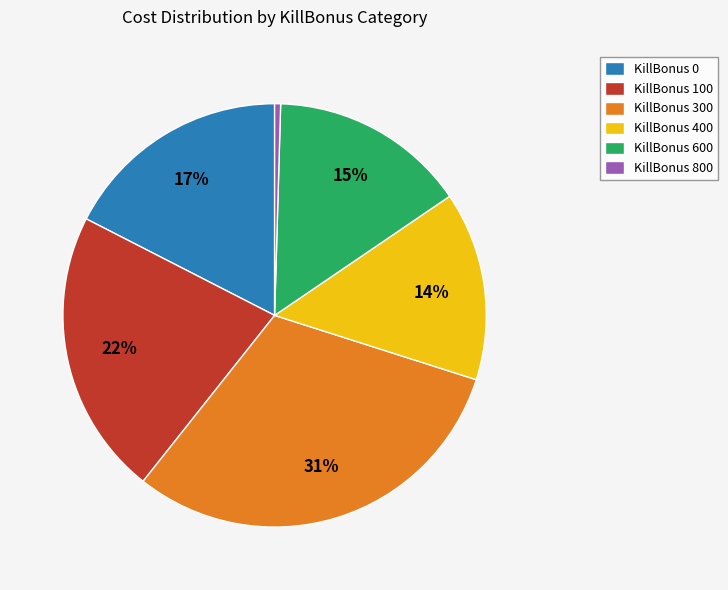

What percentage is the KillBonus 400 slice, to the nearest percent?

14%